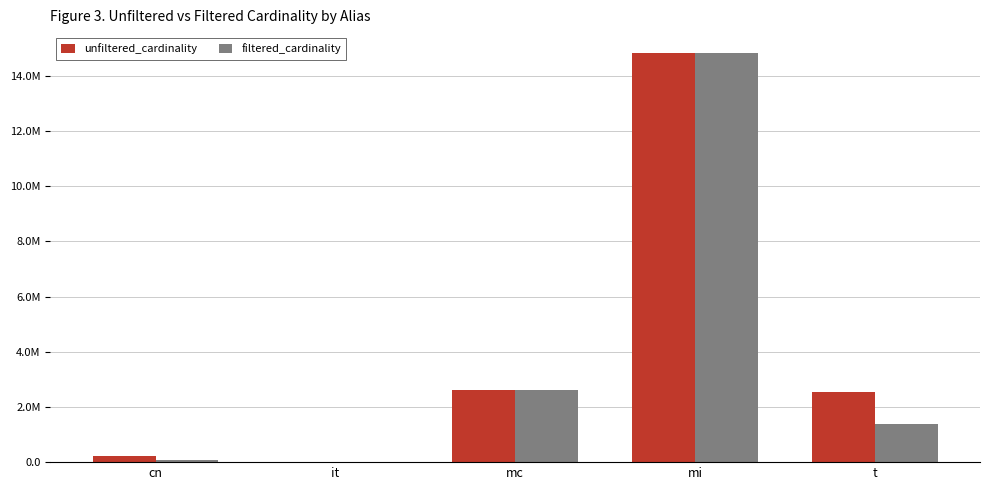

At which label is filtered_cardinality closest to 7417860?

mc